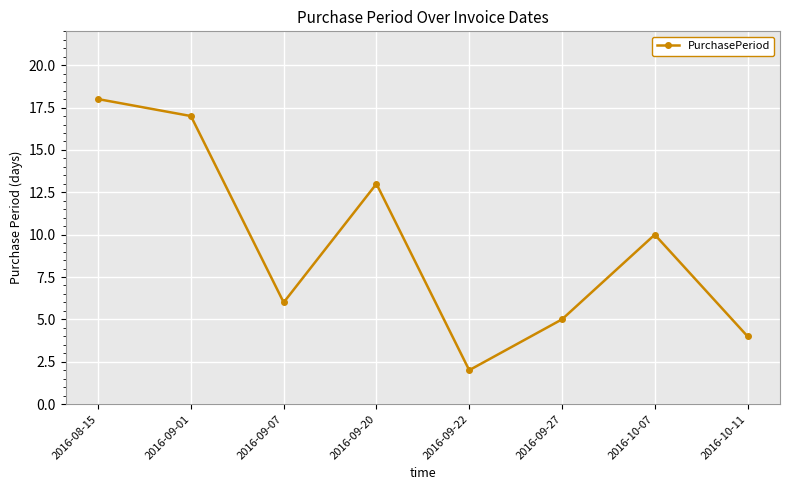

How many distinct data groups are displayed?

1